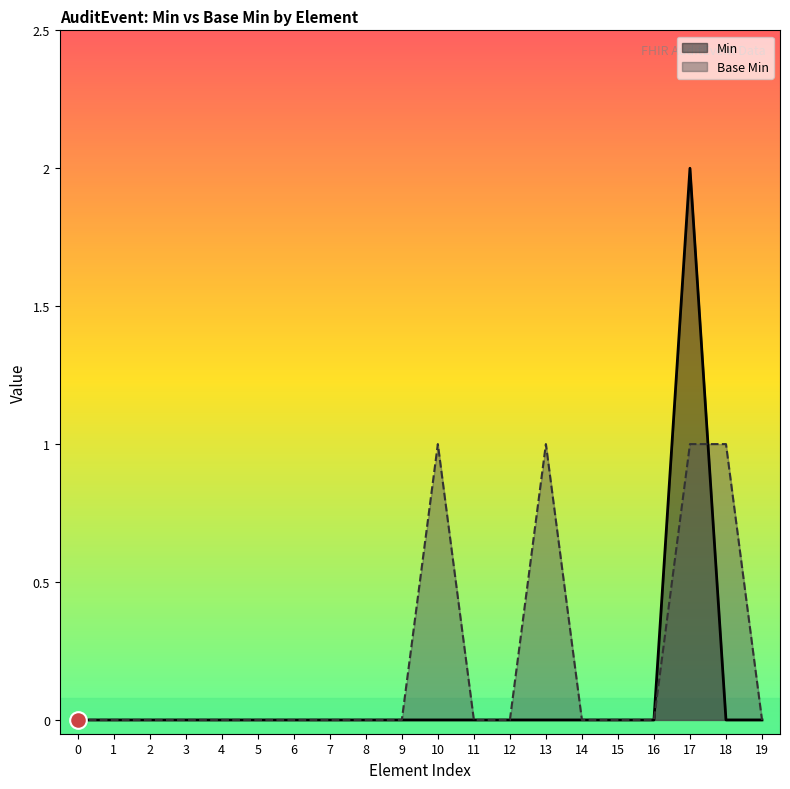

How many data points in Min are above 0?

1